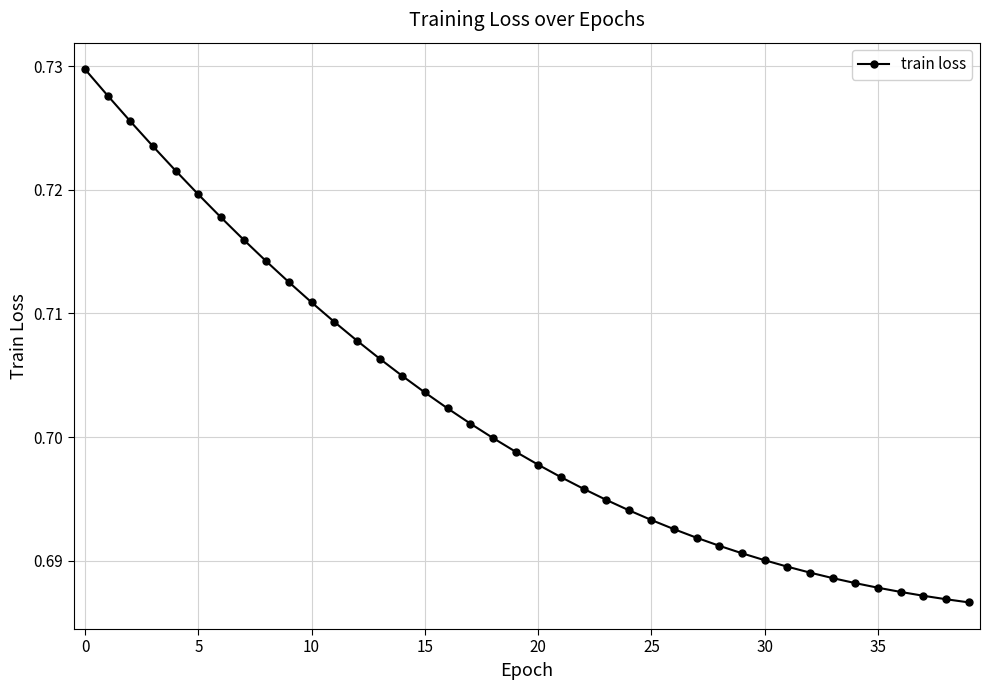

Count the values in the range 0 to 1.

40